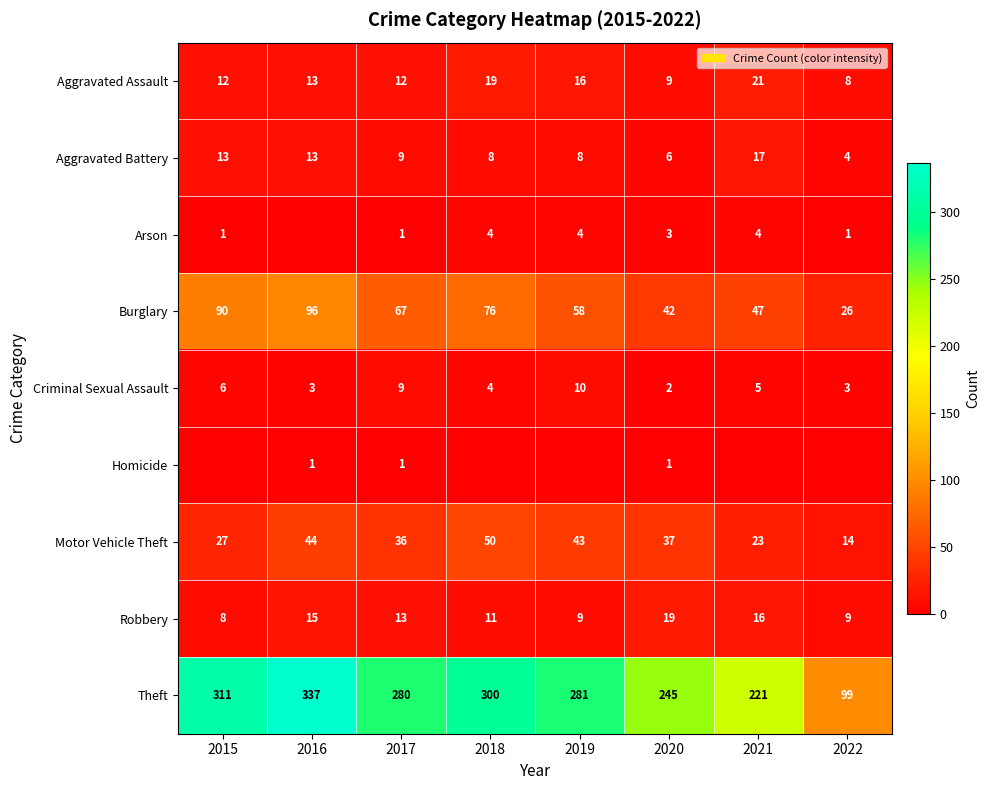

What is the spread (max minus min) of values at 2018?

300